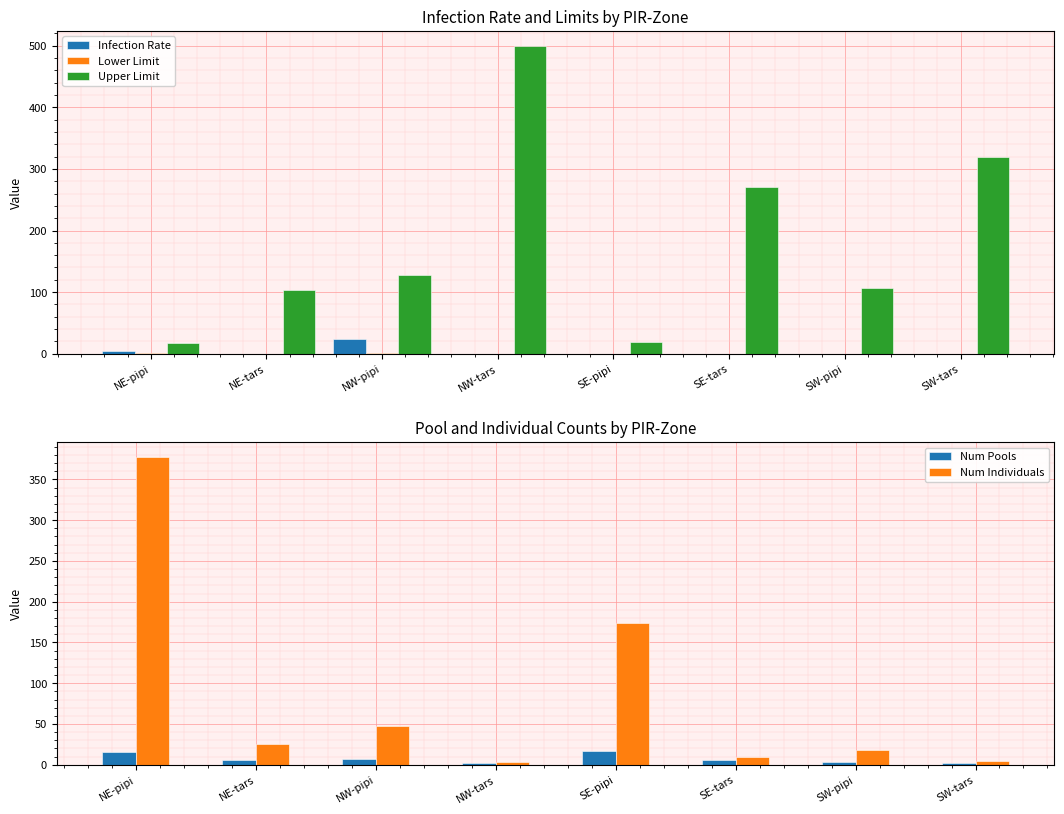

At which category is the sum across all series the highest?

NW-tars